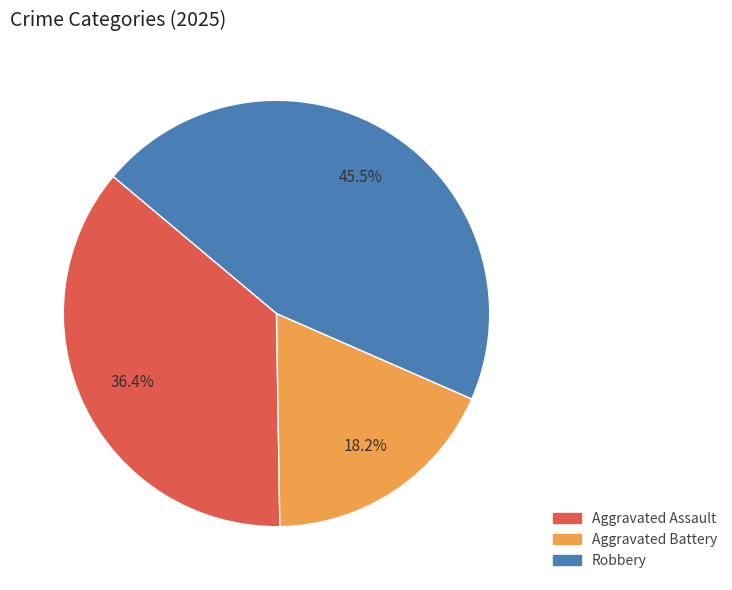

Count the number of slices in the pie.

3